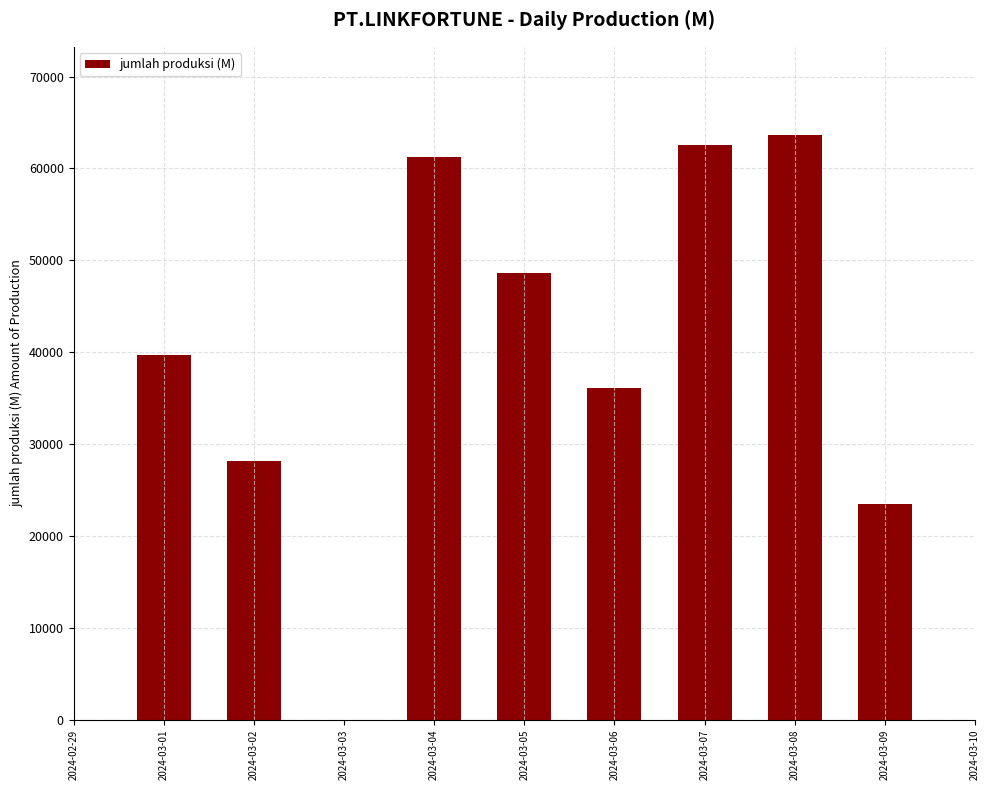

List the labels in order of value, largest first.

2024-03-08, 2024-03-07, 2024-03-04, 2024-03-05, 2024-03-01, 2024-03-06, 2024-03-02, 2024-03-09